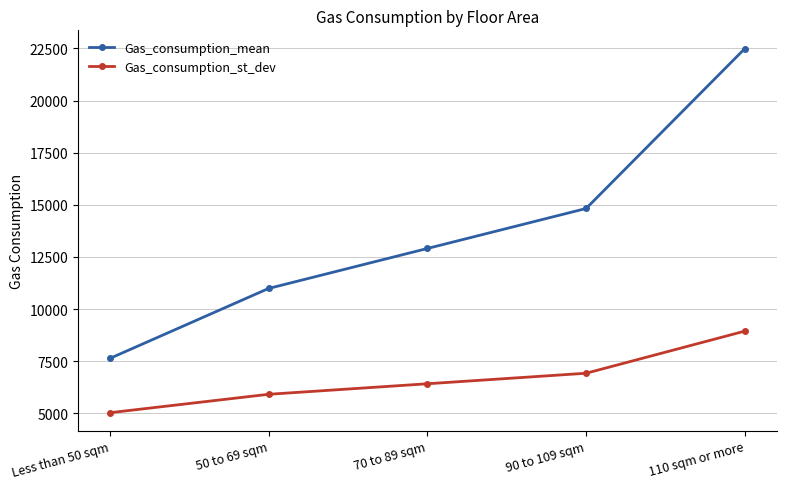

What value does the Gas_consumption_st_dev series have at 50 to 69 sqm, to the nearest 10?

5910